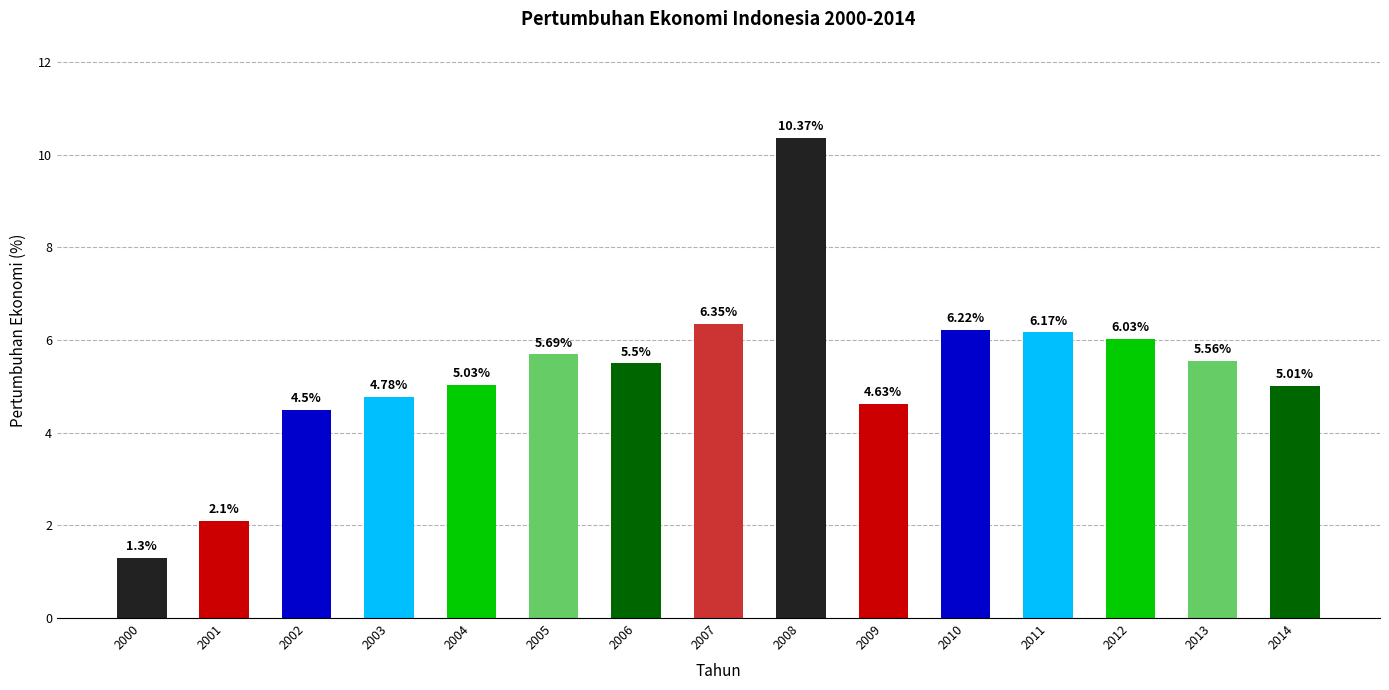

Are the bars grouped side by side (vs. stacked)?

No